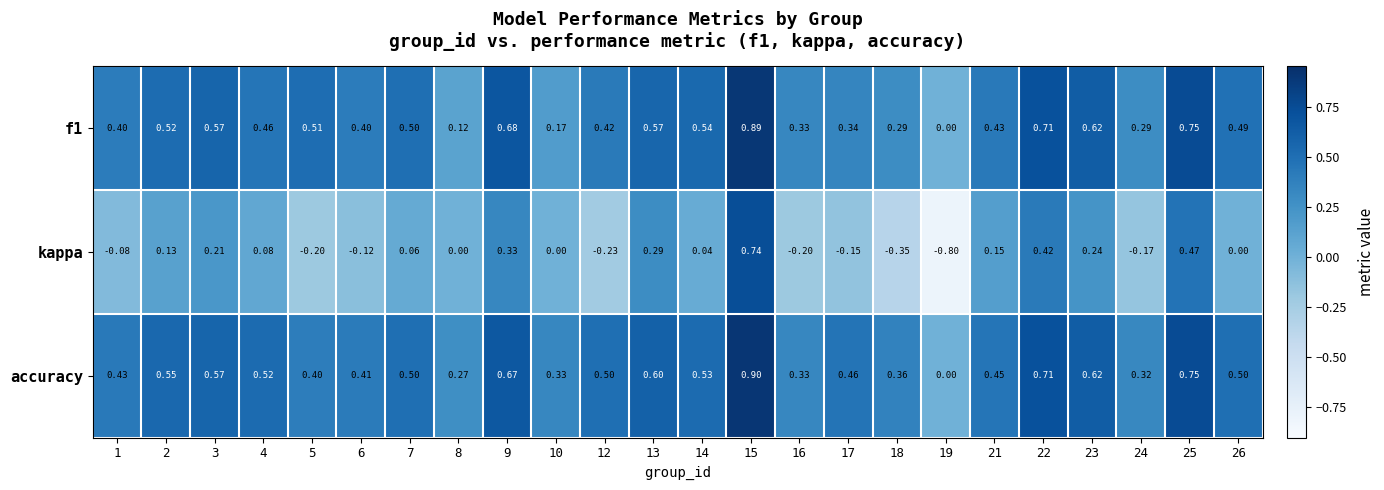

Which series has the largest range (max minus min)?

kappa